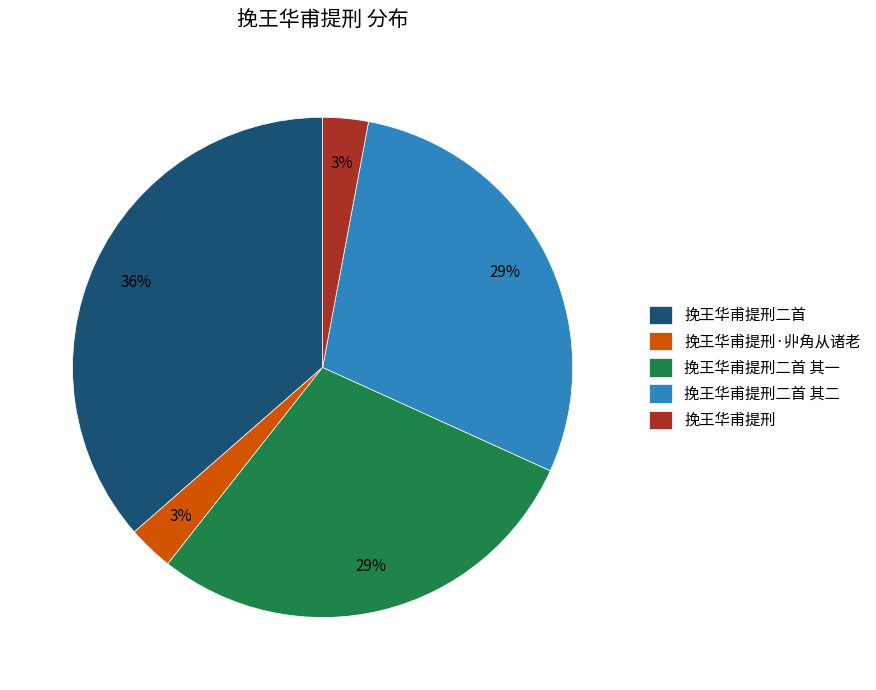

To the nearest percent, what is the difference between the largest and smallest slice percentages?

33%